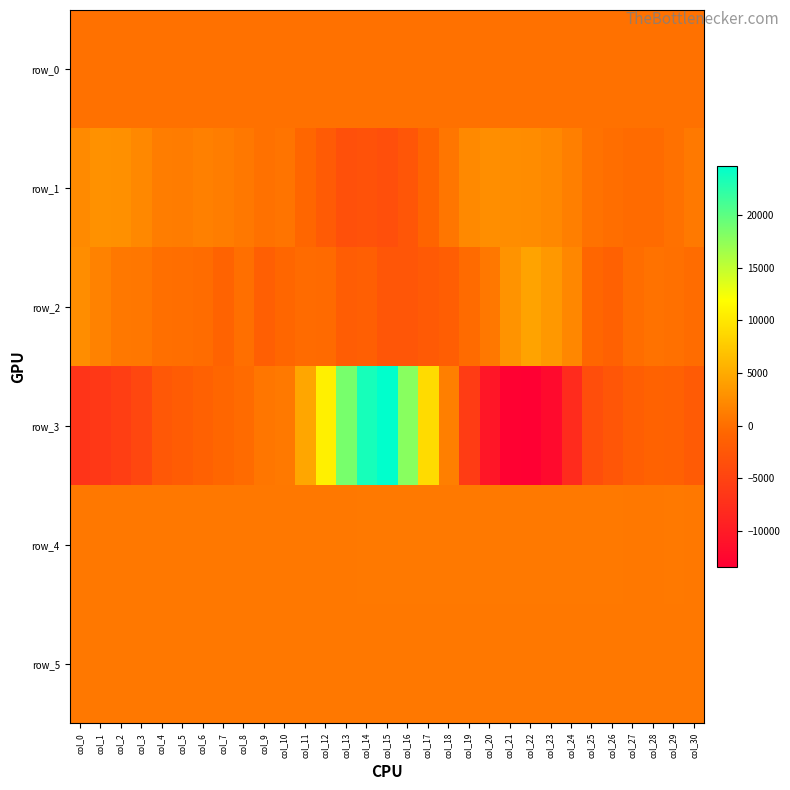

Is it true that row_3 equals -197.0 at col_8?

True